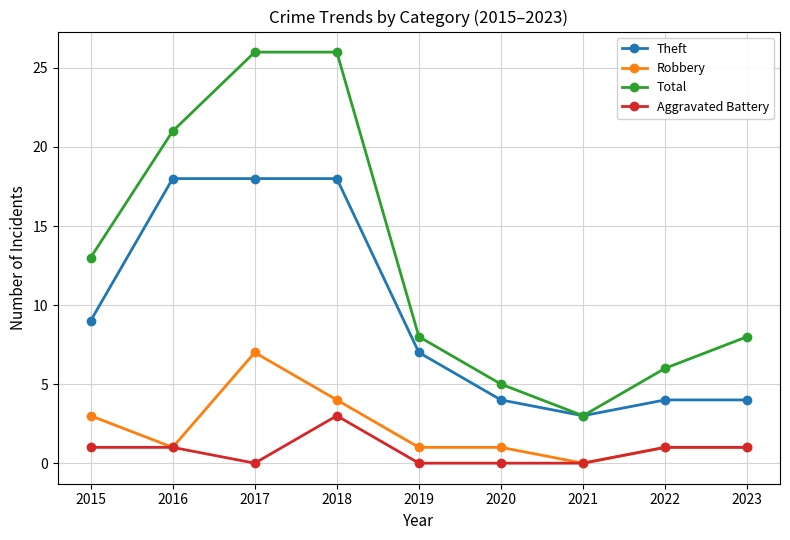

At 2015, list the series in order from largest to smallest.

Total, Theft, Robbery, Aggravated Battery